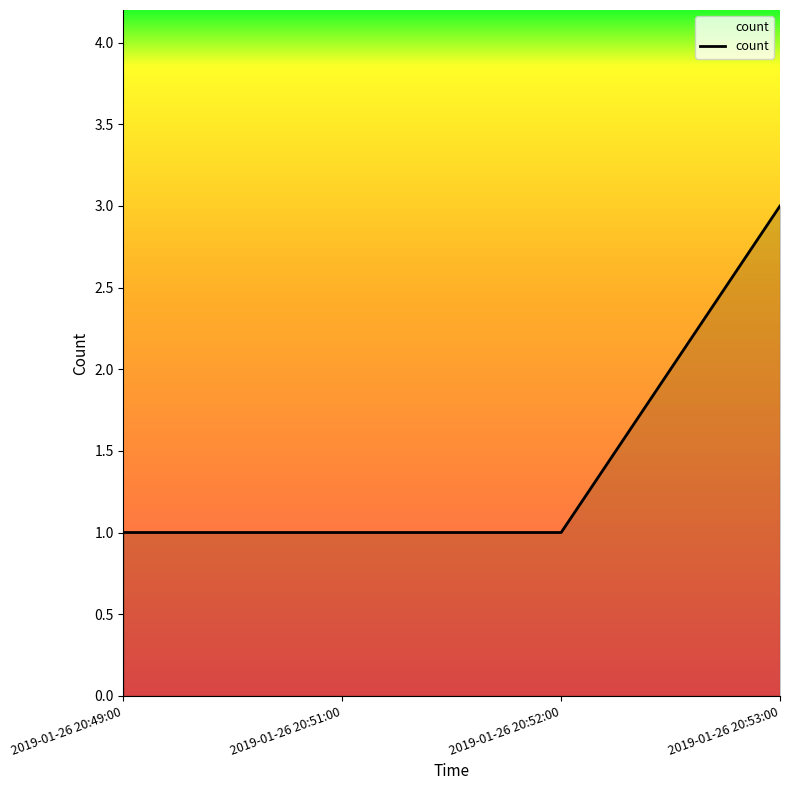

The chart shows a value of 3 at 2019-01-26 20:53:00. True or false?

True